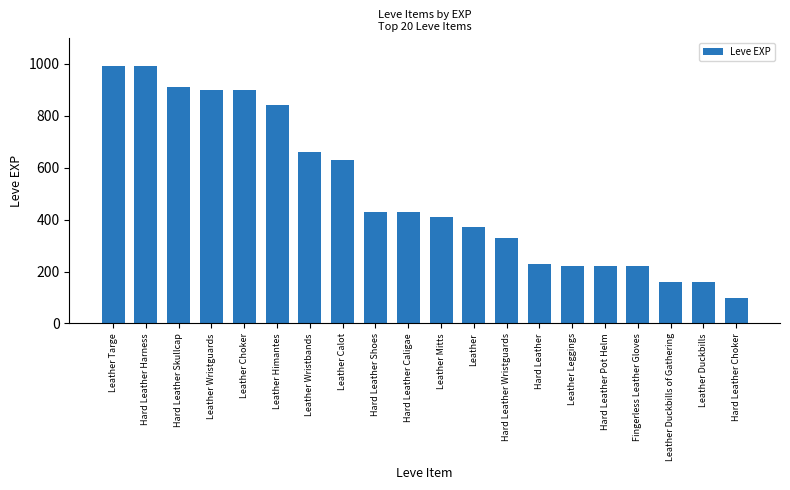

What is the difference between the maximum and minimum values?

890